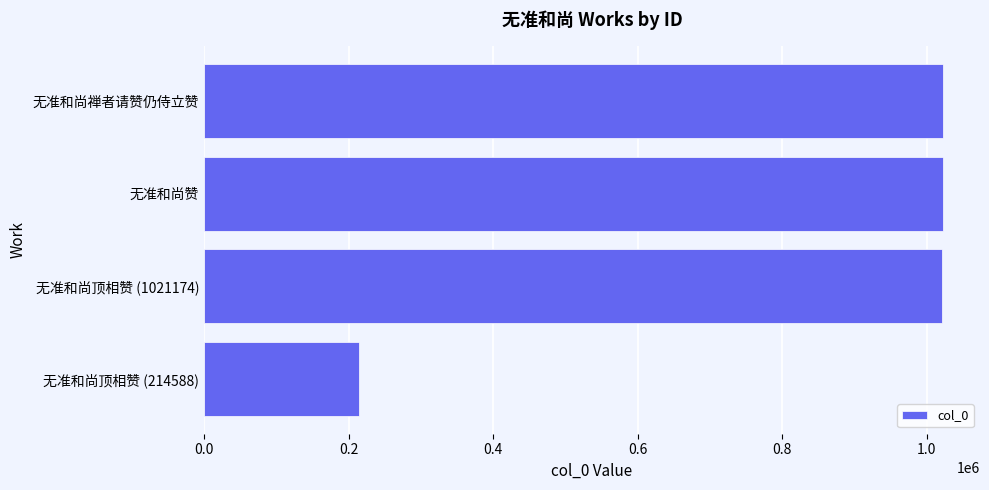

What is the approximate value at 无准和尚赞, to the nearest 50?

1021700